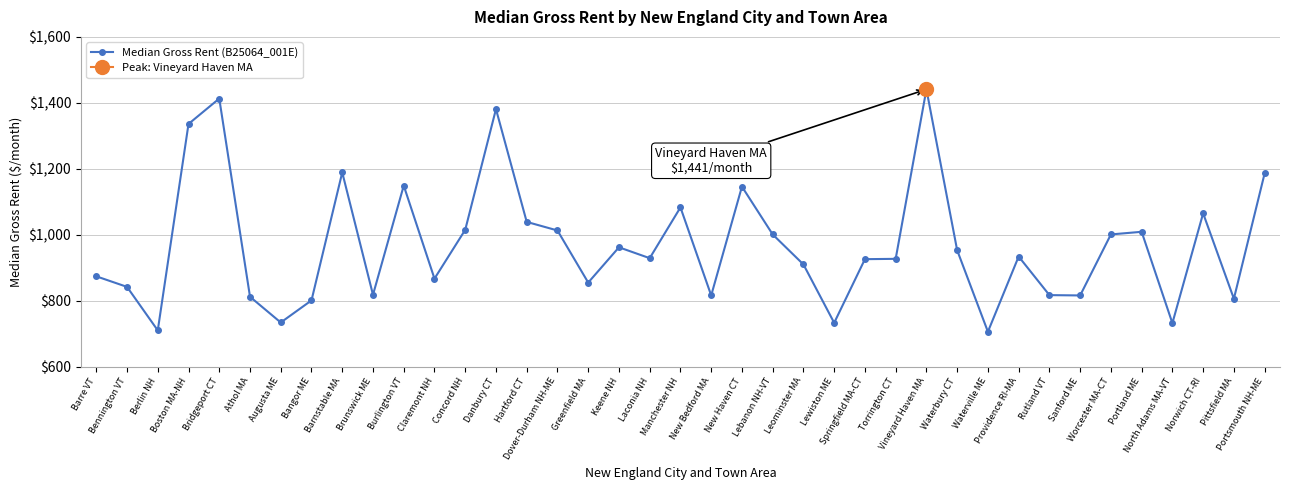

At which category does the data reach its first local peak?

Bridgeport CT